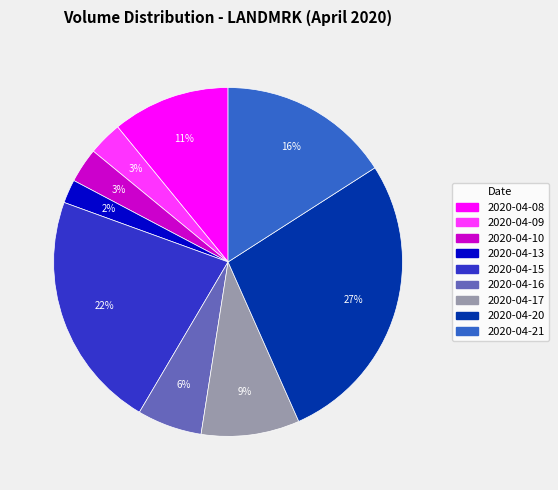

How many segments does this pie chart have?

9